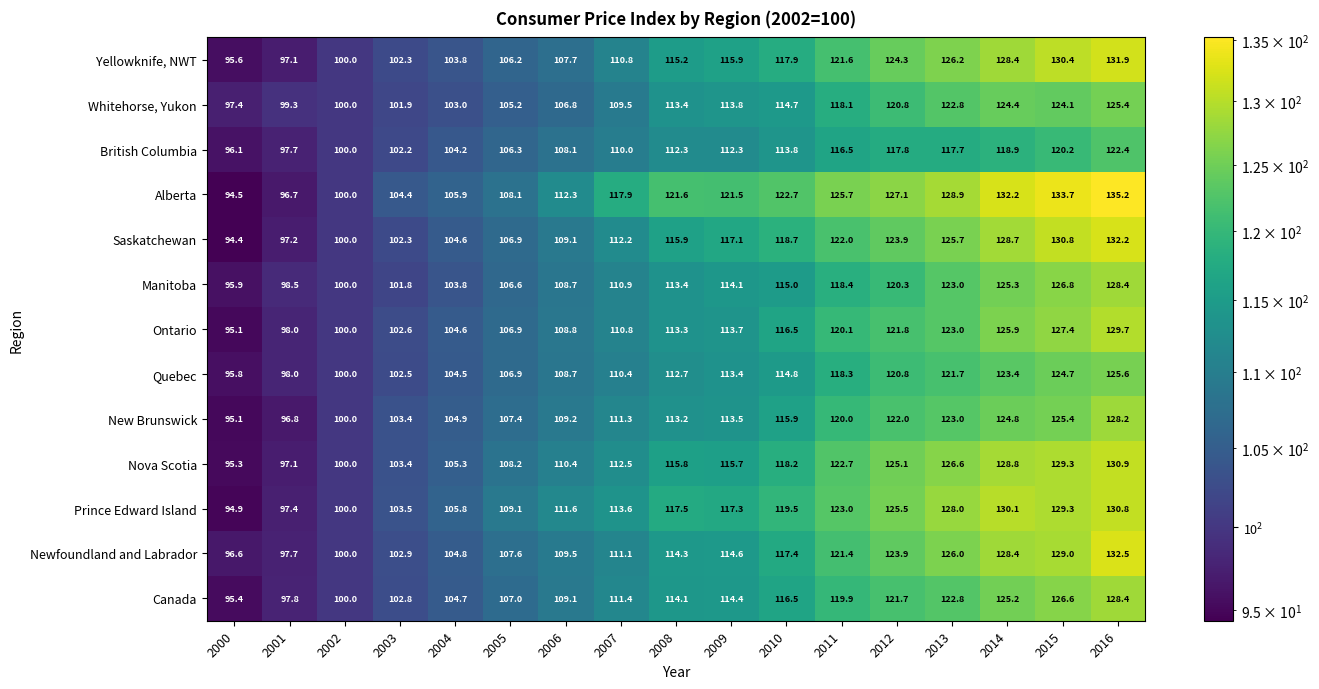

What is the sum of the Alberta values at 2003 and 2008?

226.0